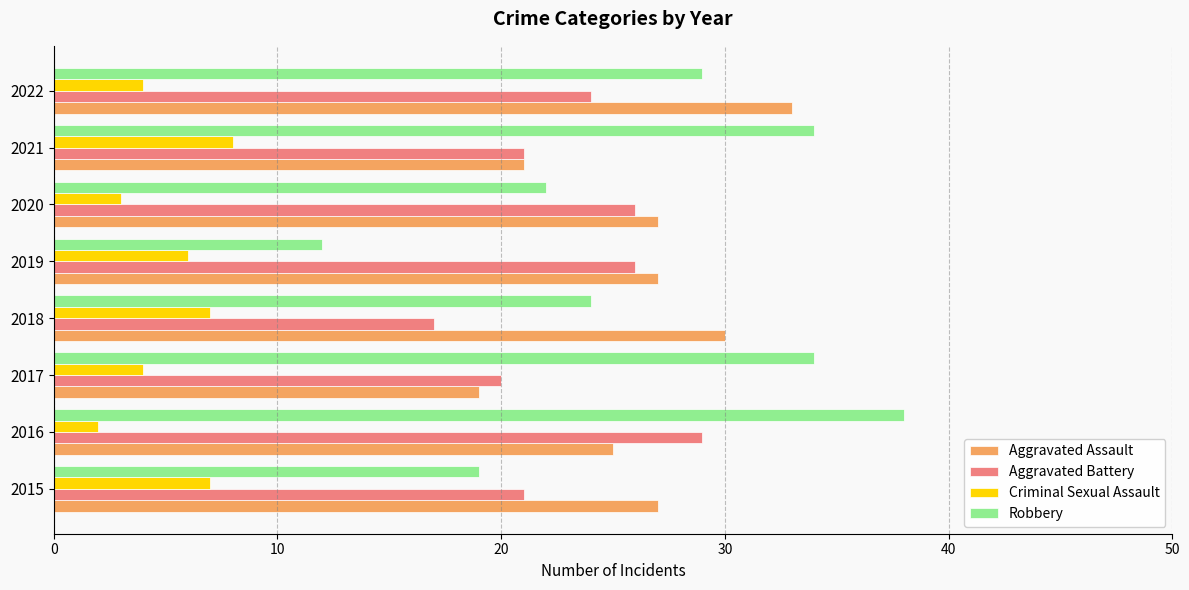

What is the total value across all series at 2020?

78